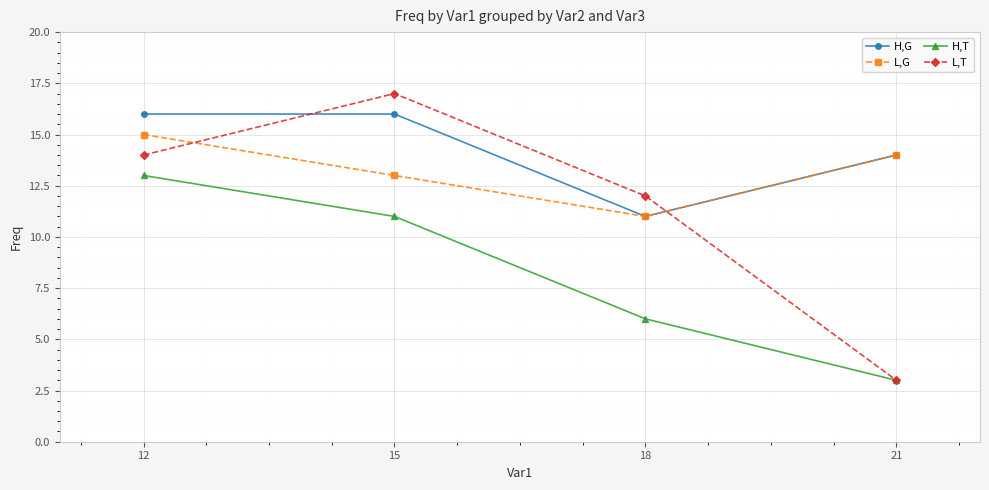

What is the value of the L,T point at the 3rd from the left?

12